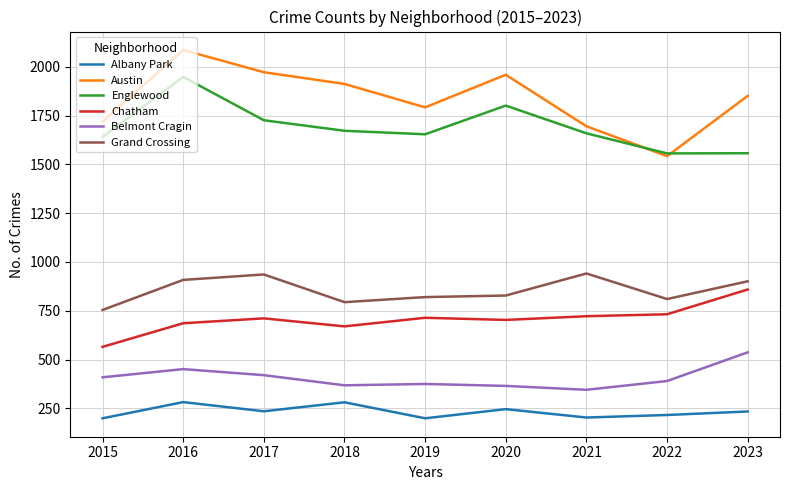

What is the average value of the Englewood series?

1690